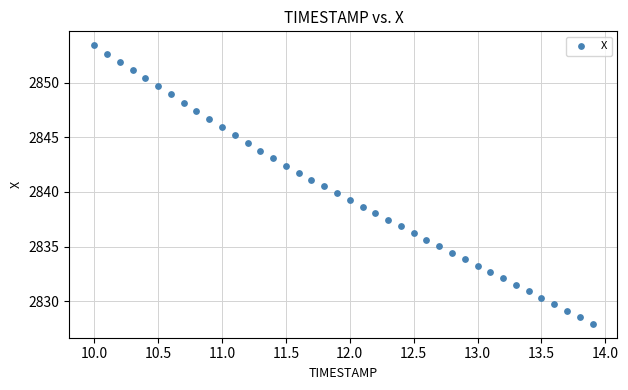

What is the range of X values (max minus min)?

3.9